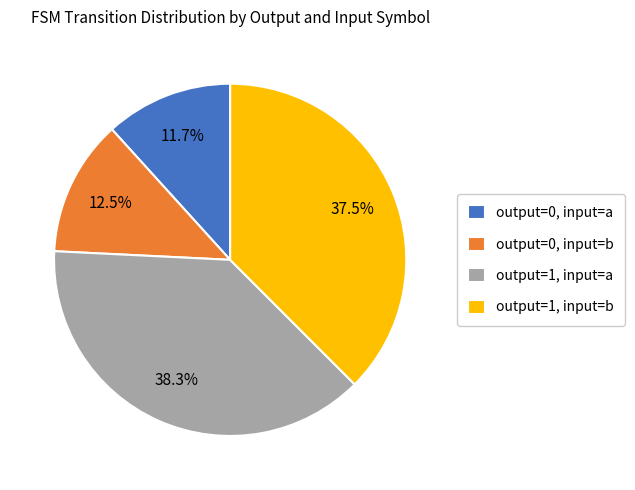

Which category has the biggest portion of the pie?

output=1, input=a